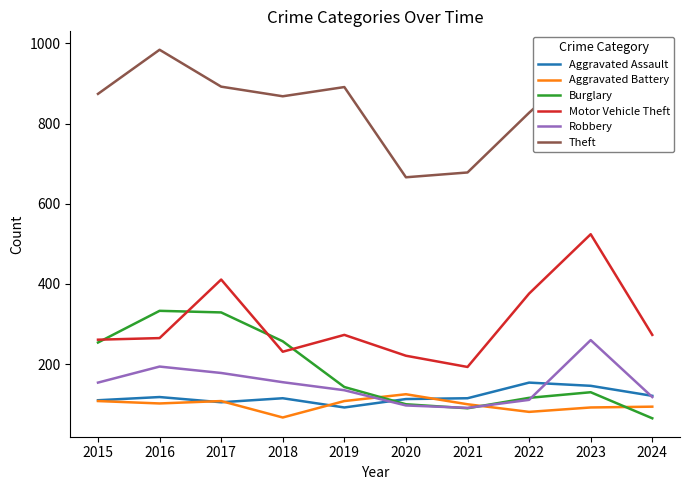

Is it true that Robbery equals 118 at 2024?

True